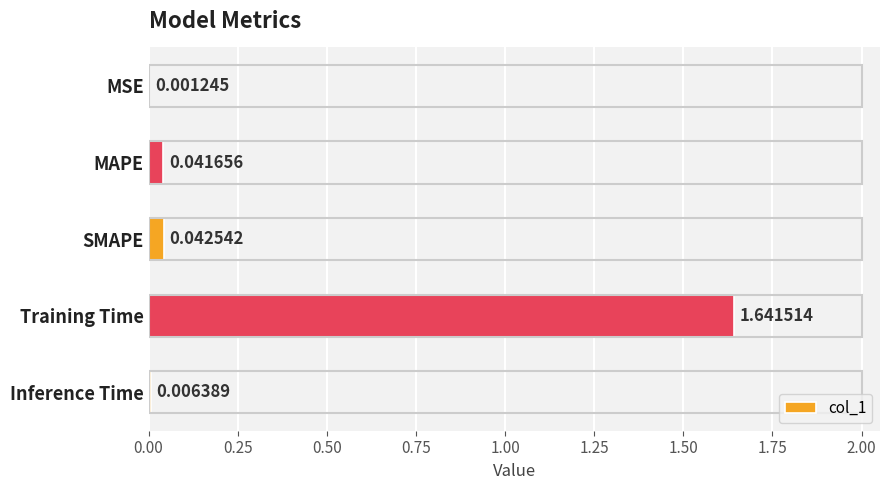

What is the sum of all values?

1.7